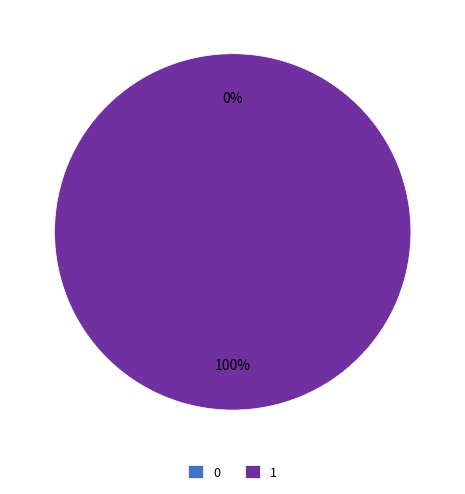

True or false: 1 accounts for 99% of the total.

False